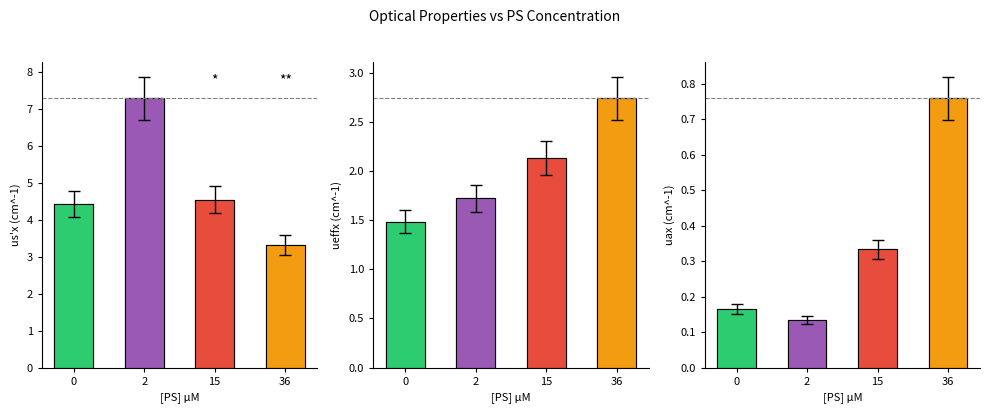

List the labels in order of us'x (cm^-1) value, smallest first.

36, 0, 15, 2